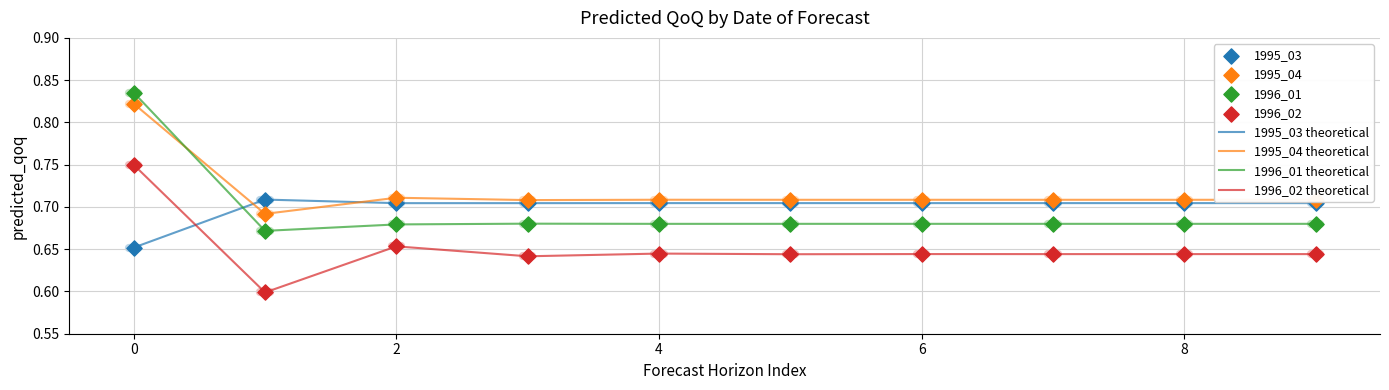

Which series has the widest spread of values?

1996_01 theoretical